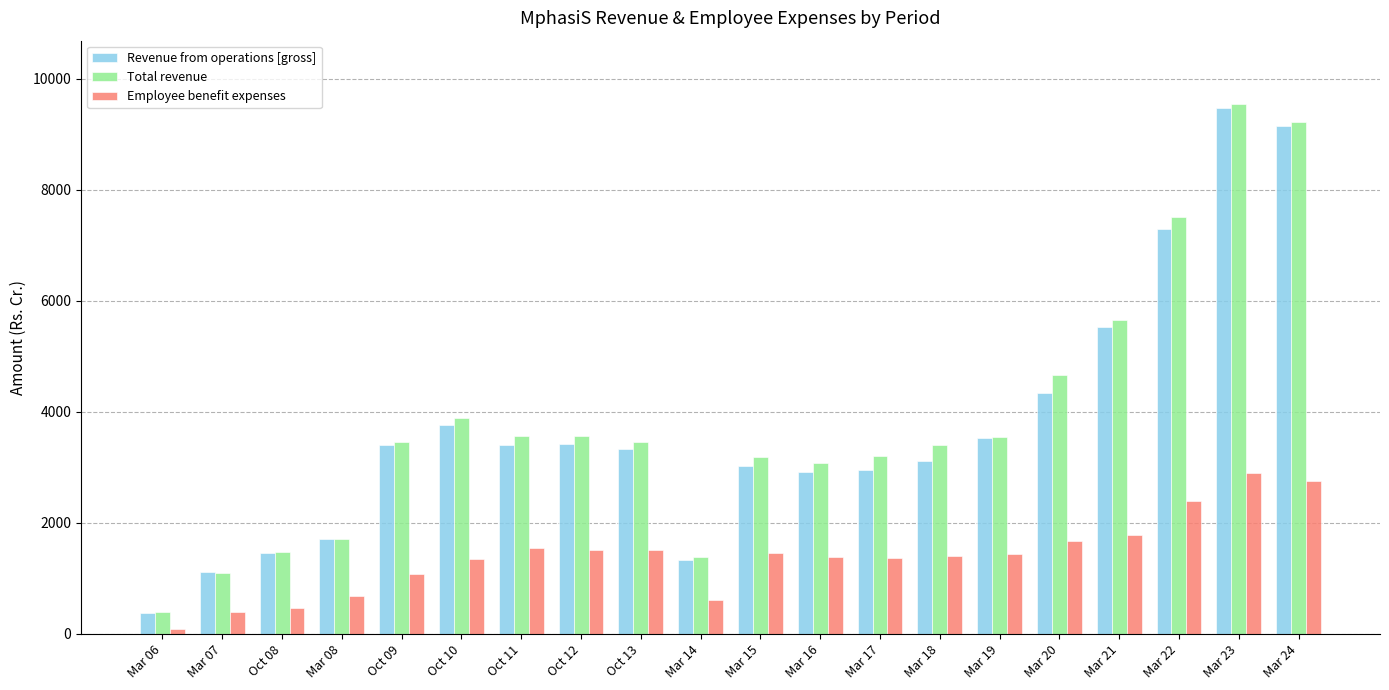

What position from the left is Oct 10?

6